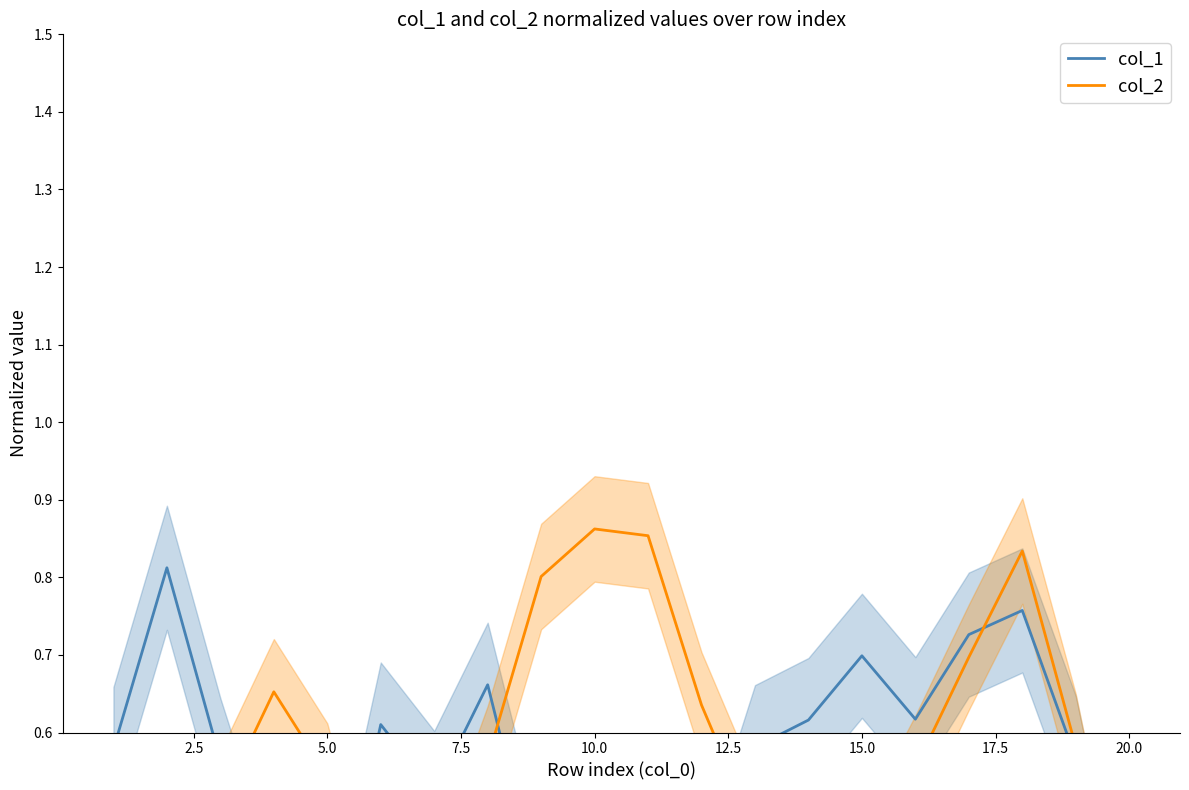

What is the maximum value for col_2?

0.9